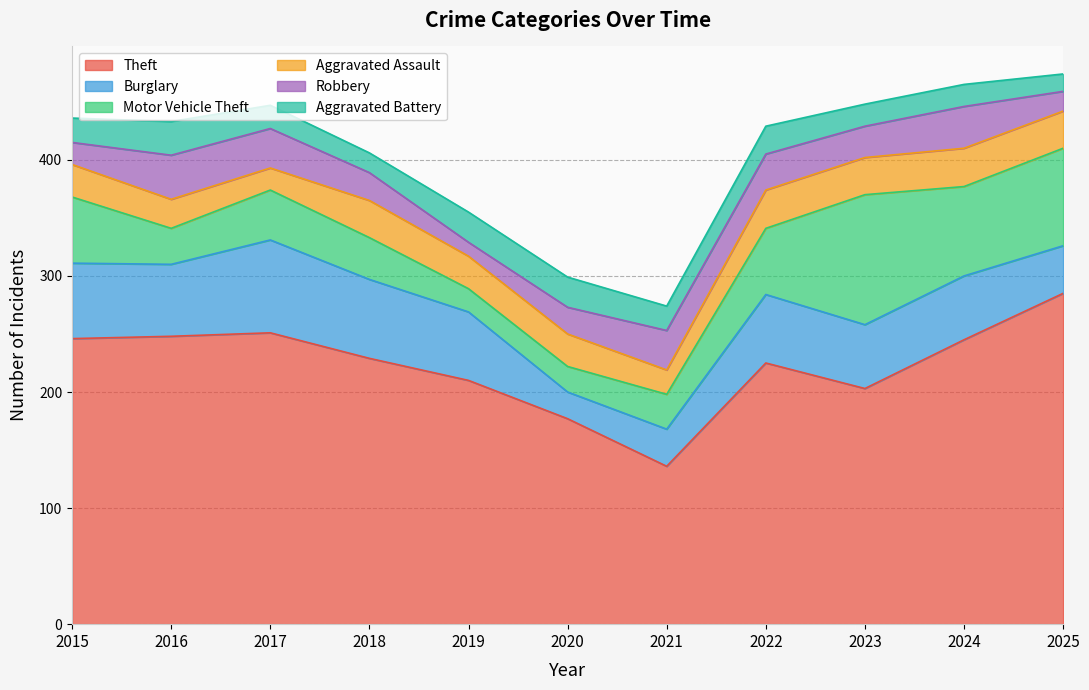

Which series has the largest range (max minus min)?

Theft